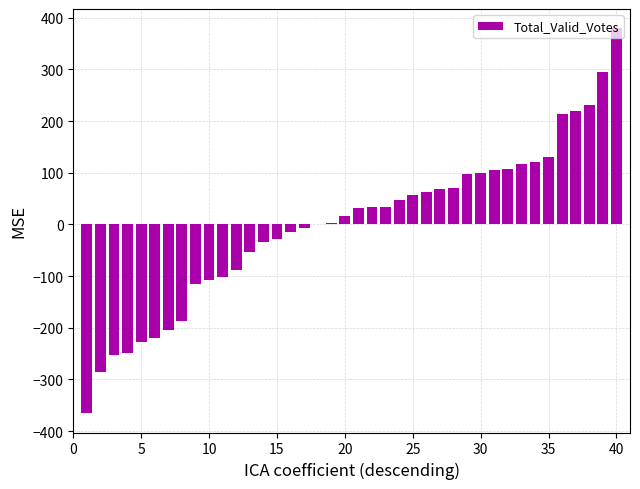

What is the maximum value shown in the chart?

379.7